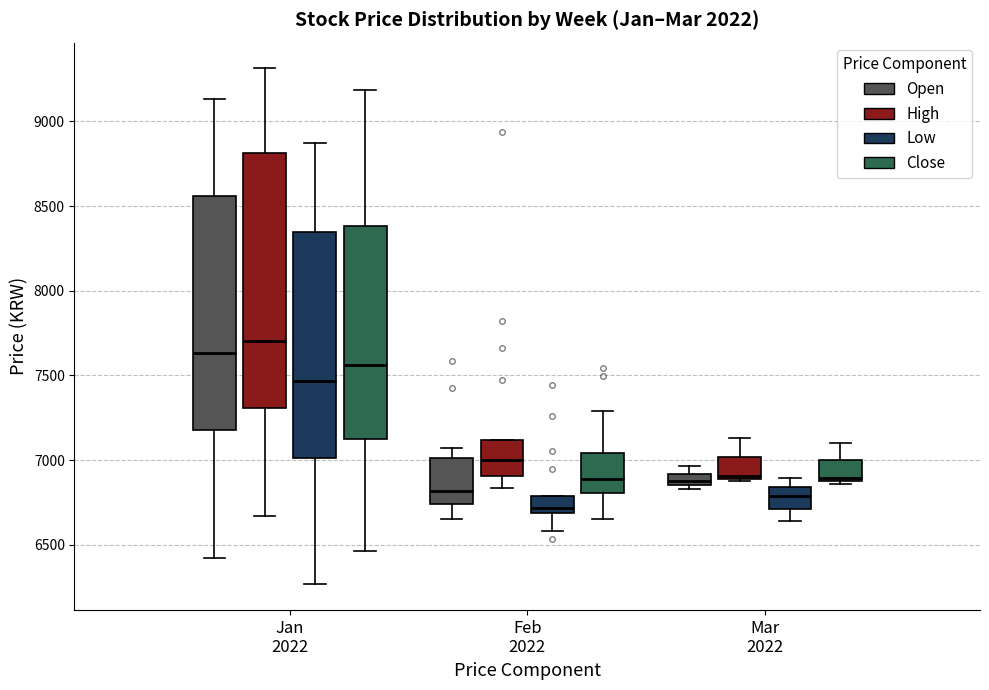

Which box has the lowest median line?

Feb 2022 (Low)